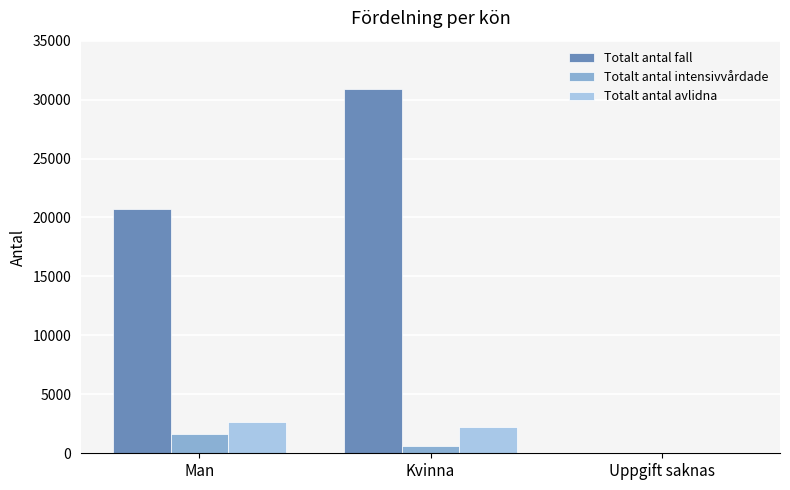

Count the Totalt antal avlidna values in the range 0 to 2672.

3